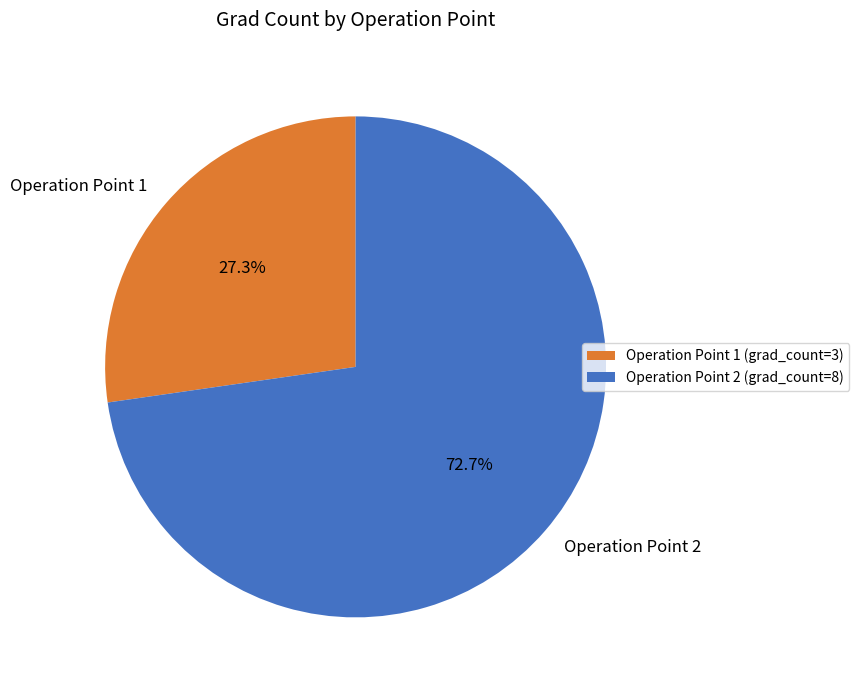

To the nearest percent, what is the average slice percentage?

50%